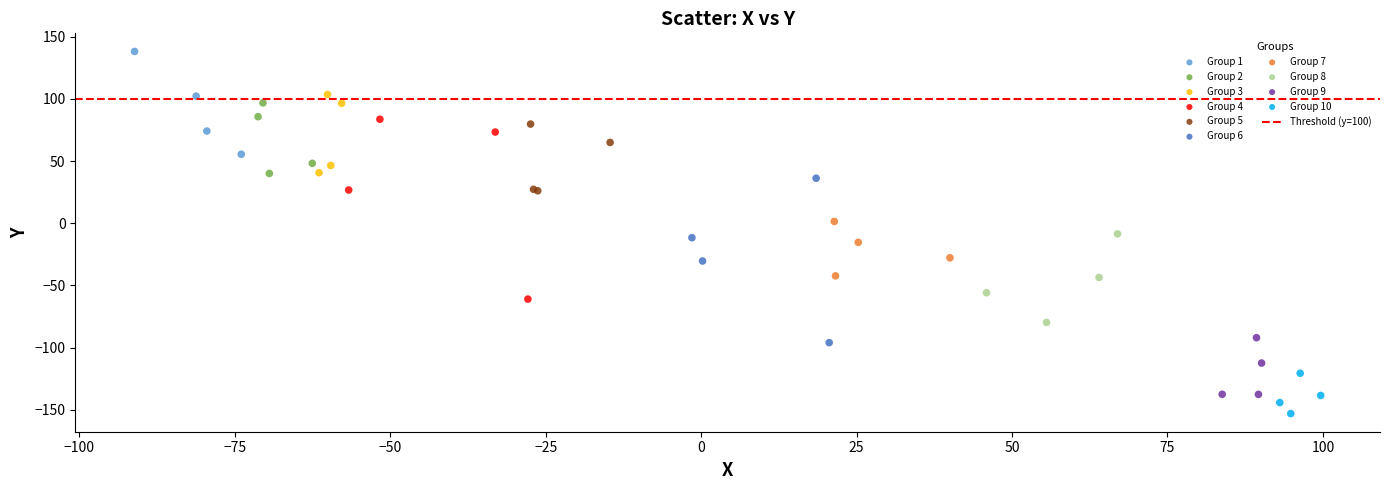

Which series contains the lowest Y value?

Group 10